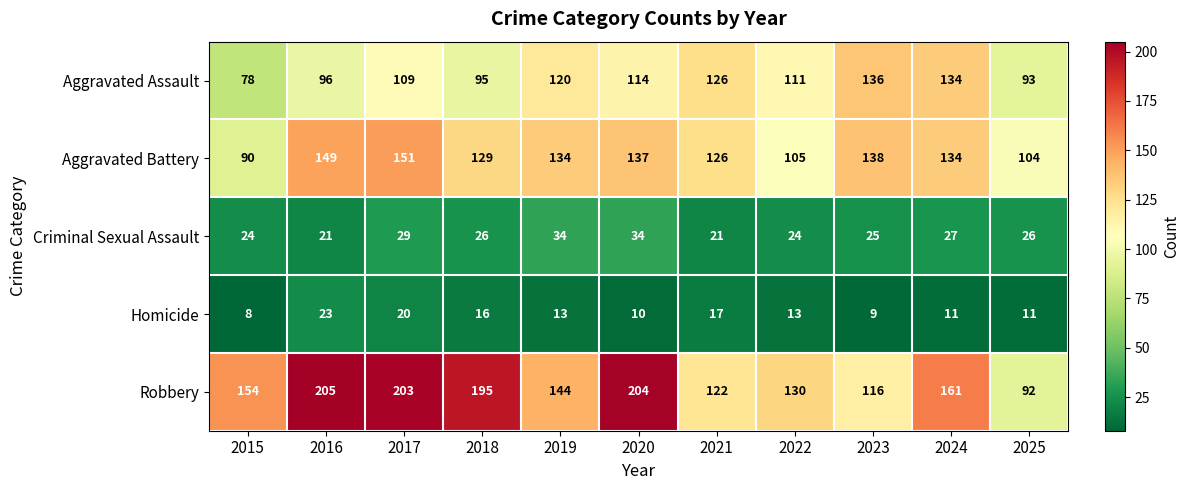

At which label is Aggravated Assault closest to 107?

2017